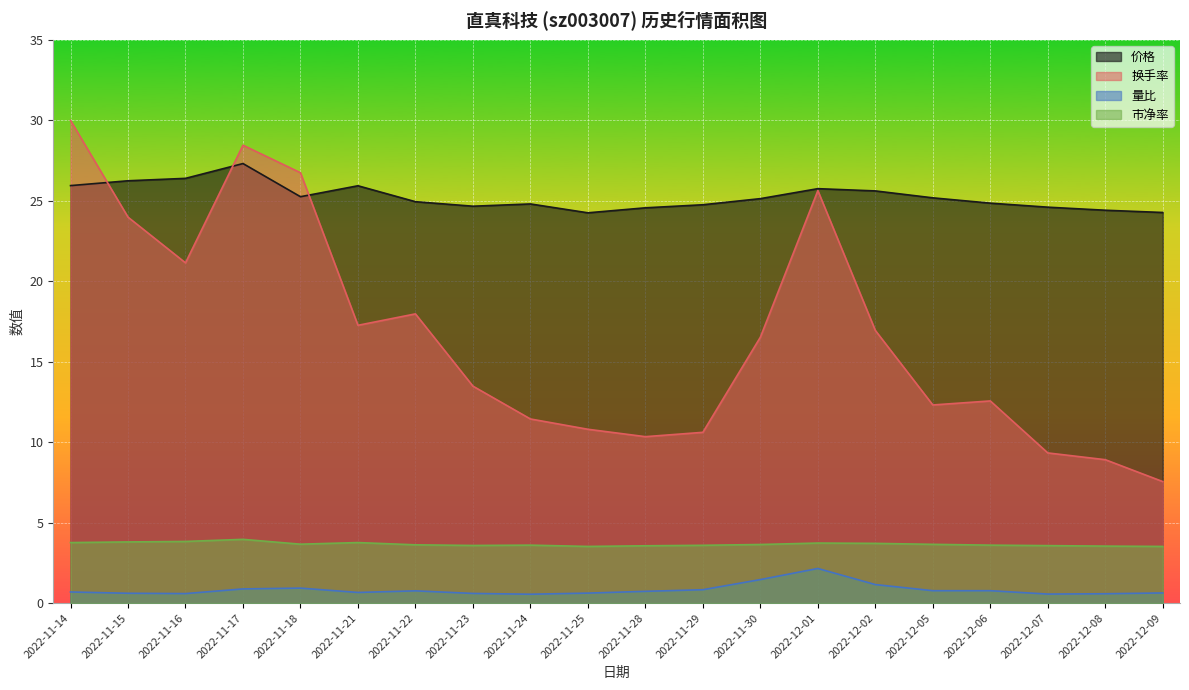

Is it true that 价格 equals 24.2 at 2022-11-25?

True